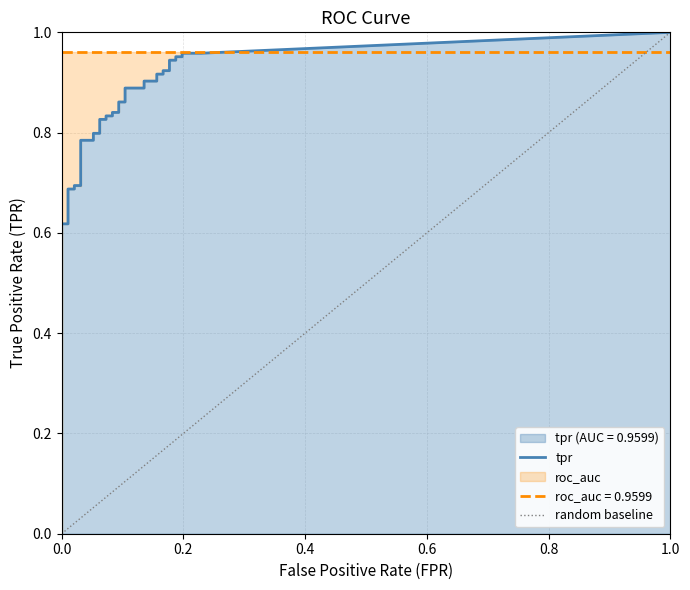

True or false: tpr and fpr cross at least once.

False